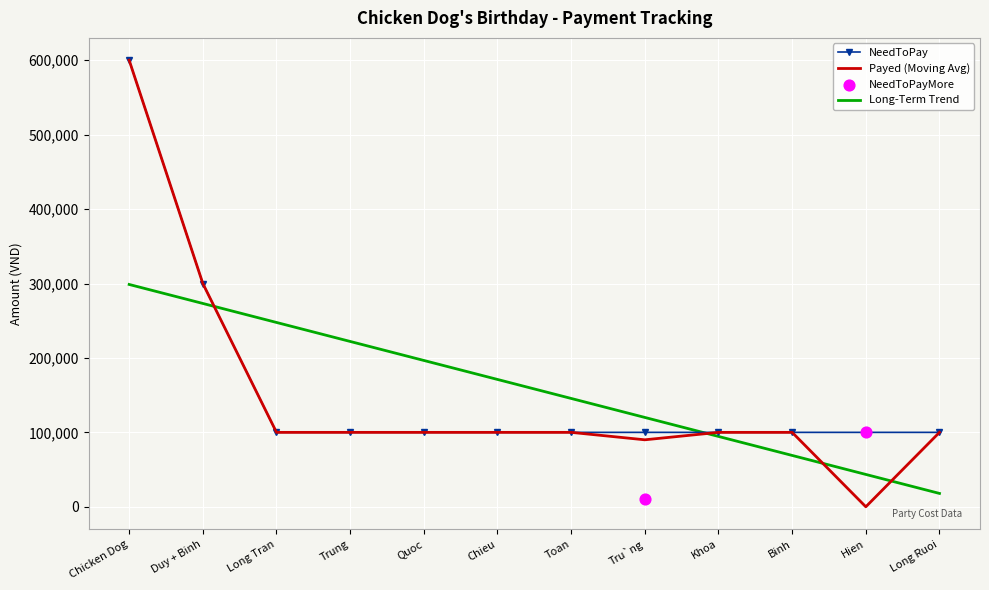

Is the value of NeedToPay at Tru`ng greater than the value of Payed at Quoc?

No